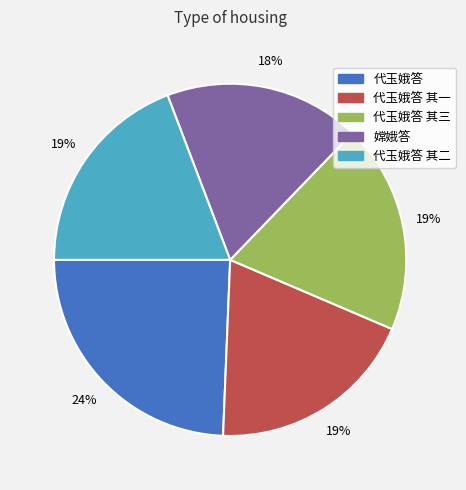

To the nearest percent, what is the average slice percentage?

20%